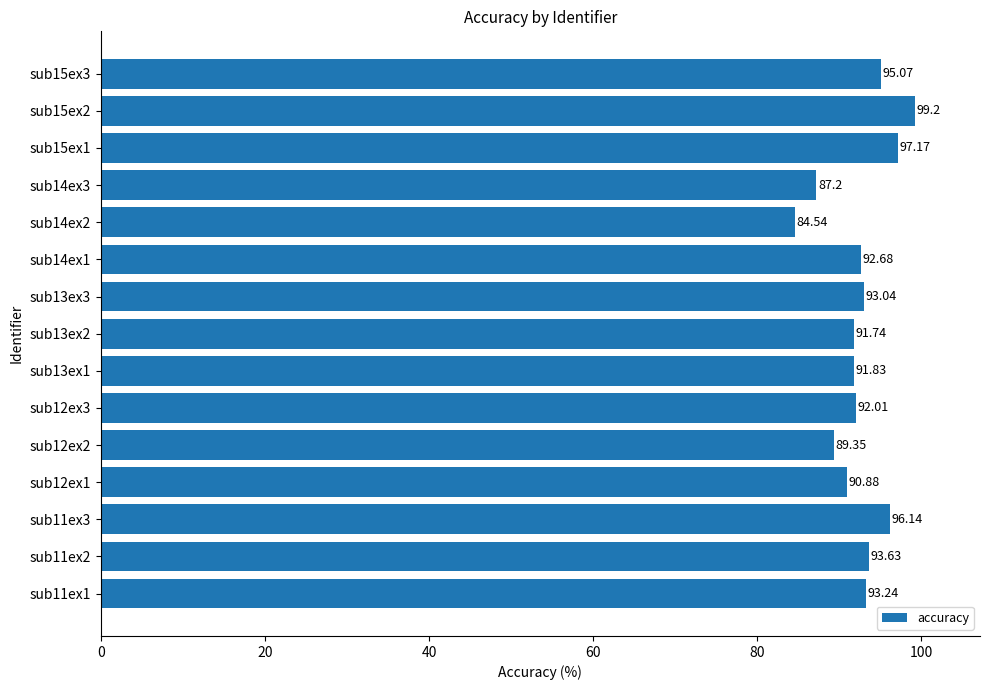

What is the average value?

92.5